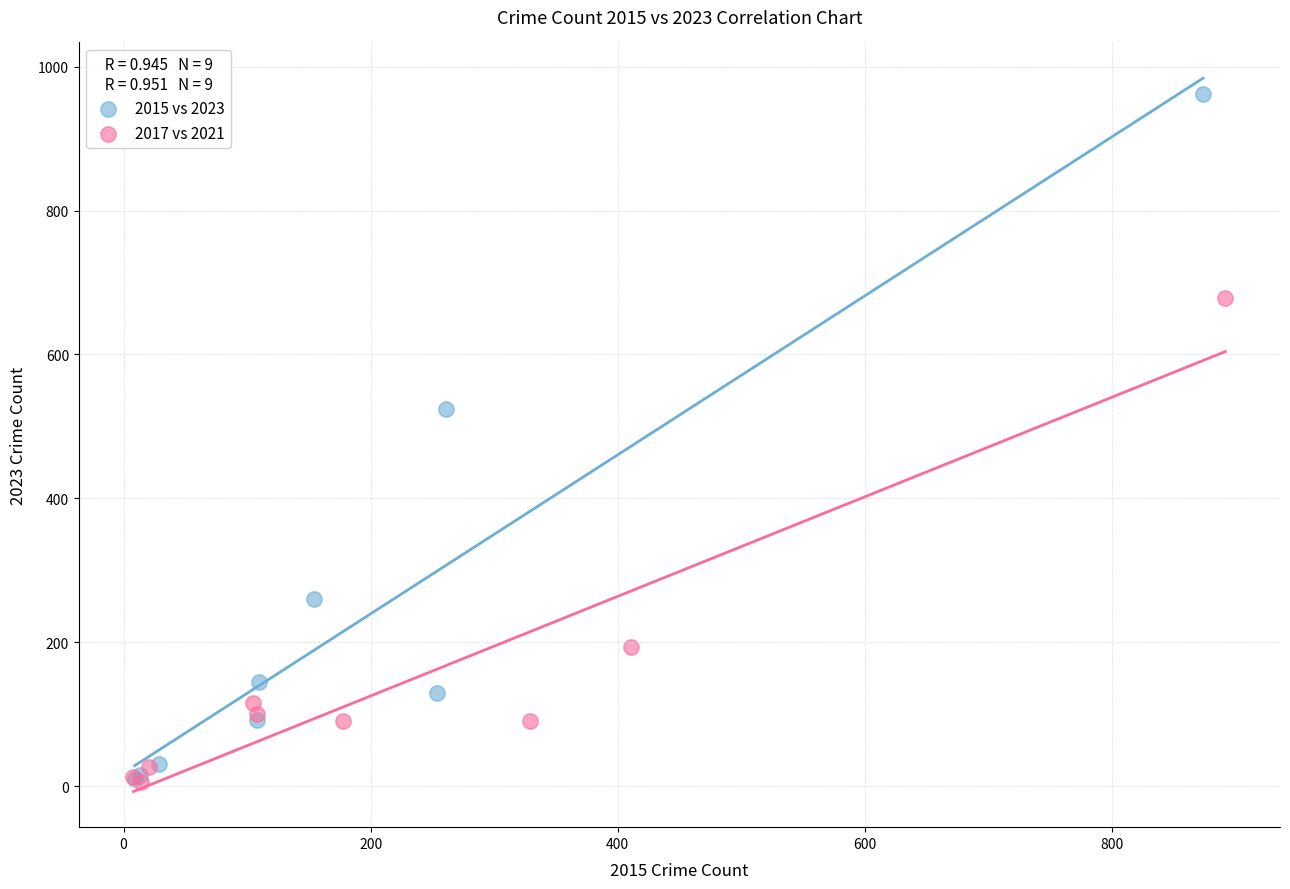

Which series contains the highest Y value?

2015 vs 2023